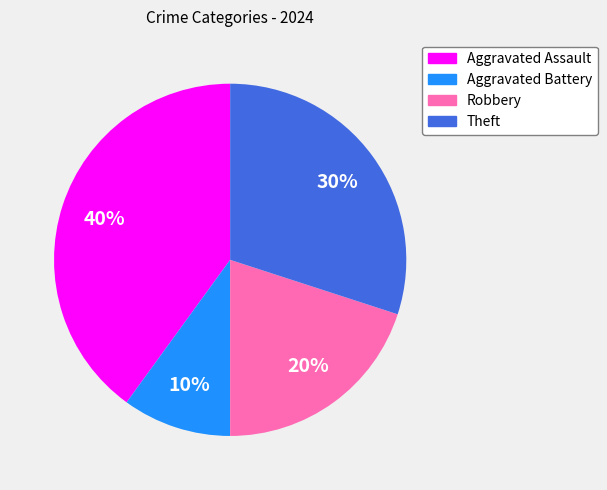

Combined, do Aggravated Battery and Theft account for over 50%?

No